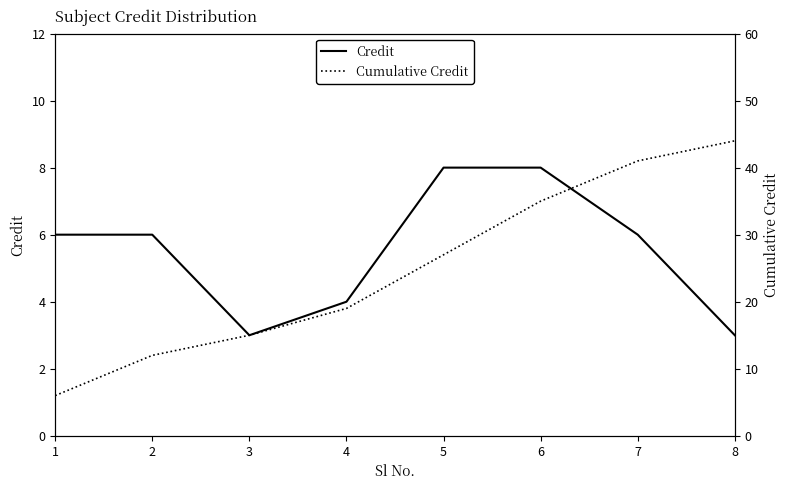

Is the value of Credit at 4 greater than the value of Cumulative Credit at 8?

No